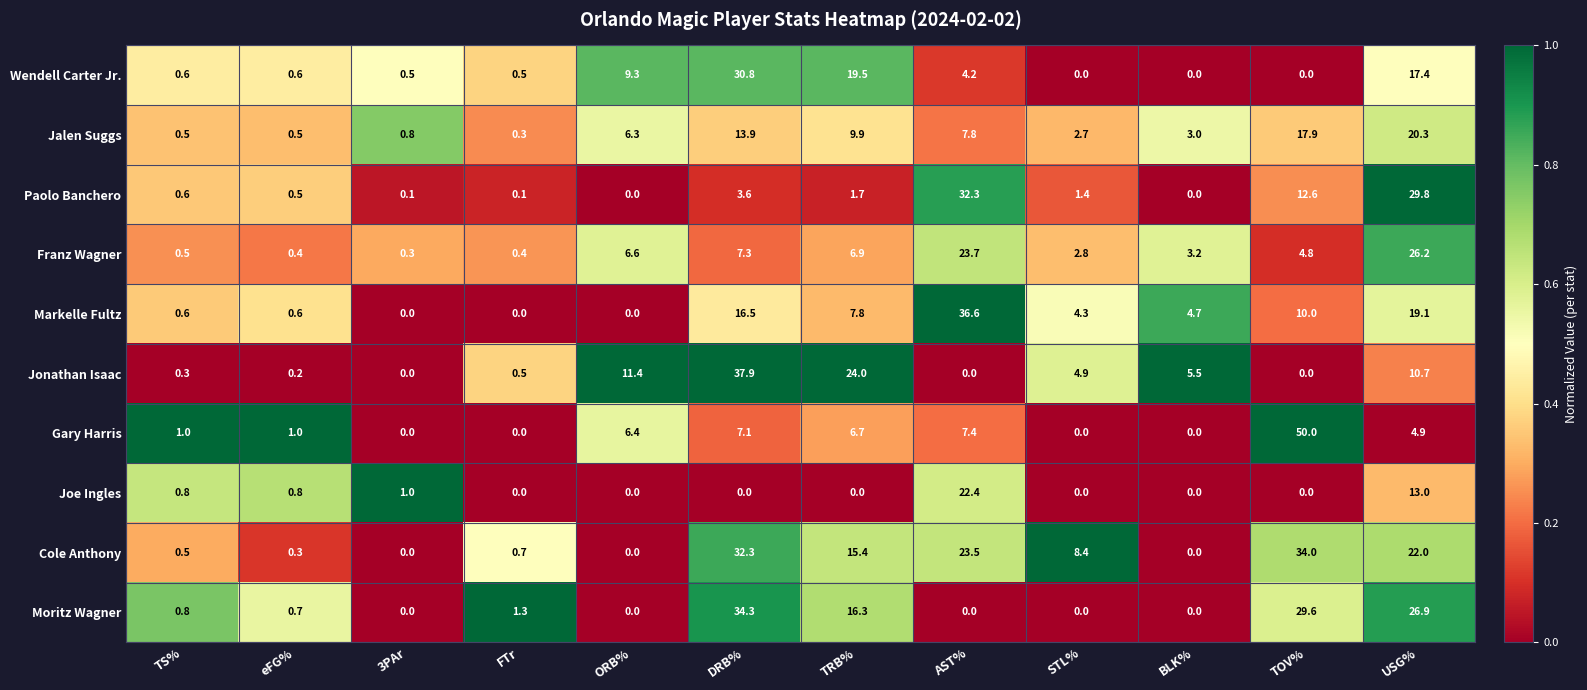

The value of Gary Harris at BLK% is 0.0. True or false?

True